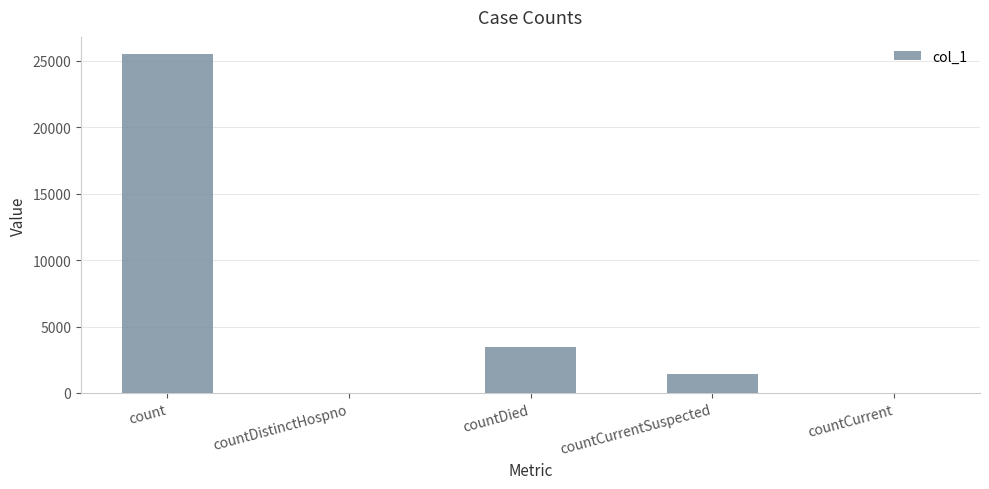

What is the maximum value shown in the chart?

25512